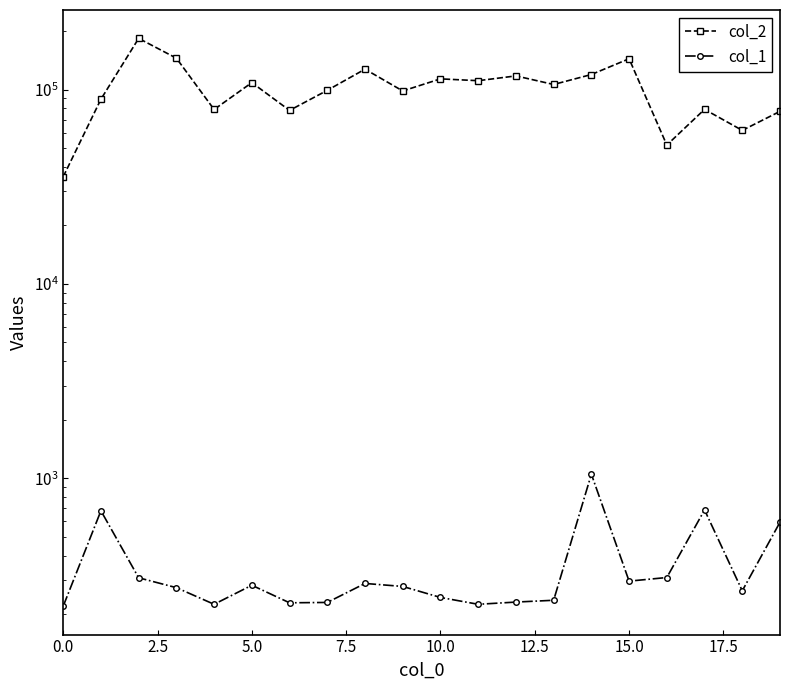

Reading left to right, extract all data points from this chart.

col_2: 35602	89221	183369	145068	78994	108592	78139	99109	127344	98379	113536	111089	117579	106232	119526	144055	51831	79112	61674	77254
col_1: 220	681	308	274	225	282	229	230	288	278	244	225	231	236	1051	296	309	688	264	595